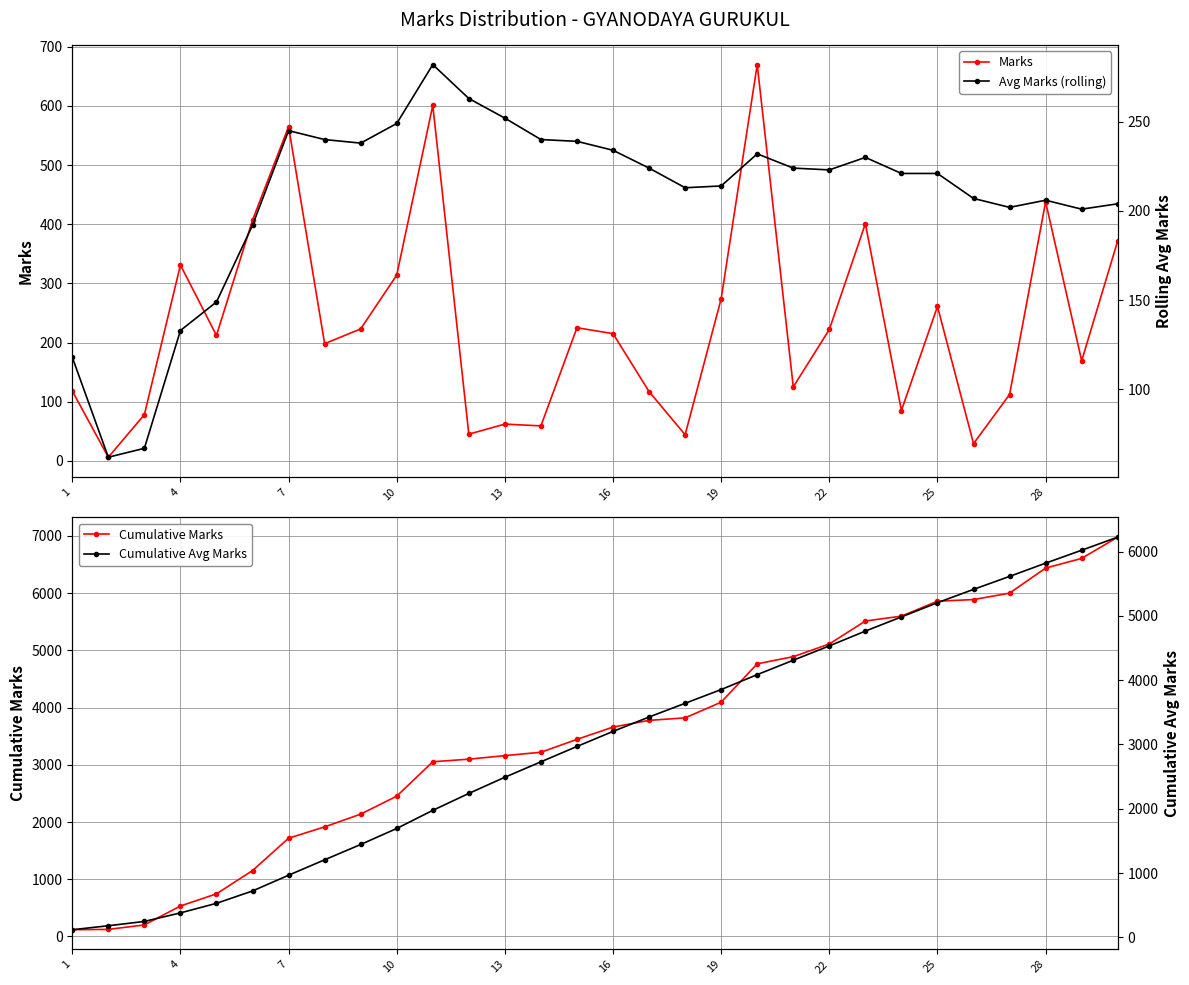

What are all the series names shown in the legend?

Marks, Cumulative Marks, Avg Marks (rolling), Cumulative Avg Marks